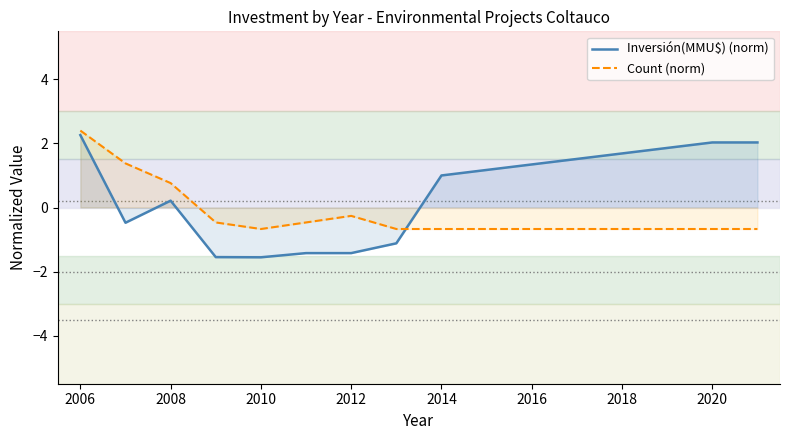

Is this an area chart (filled region under the line)?

No